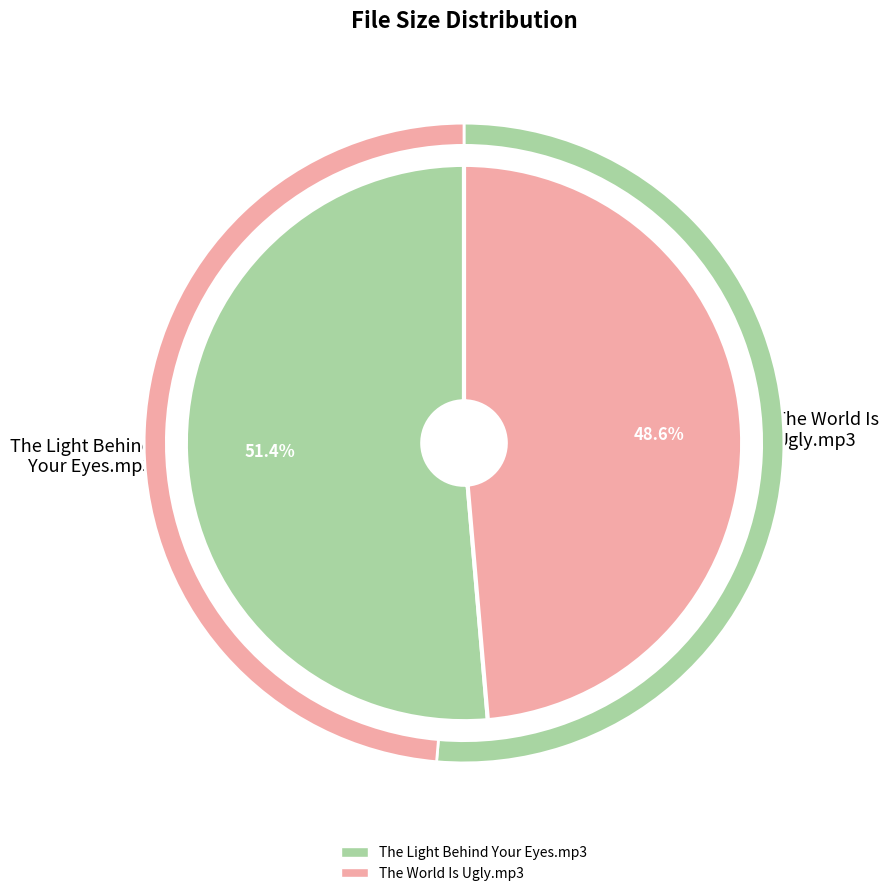

The The World Is Ugly.mp3 slice represents 49% of the pie. True or false?

True